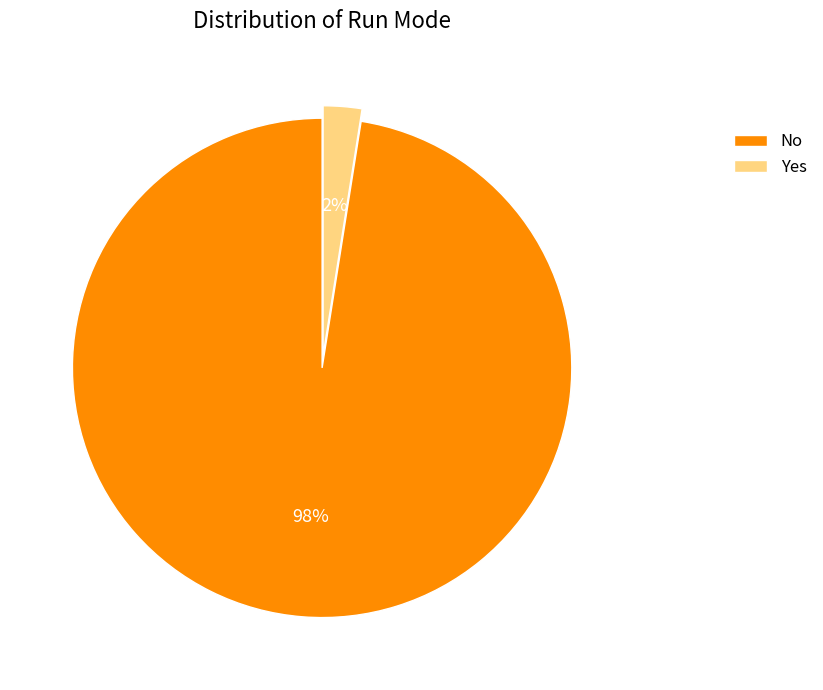

To the nearest percent, what is the combined percentage of No and Yes?

100%